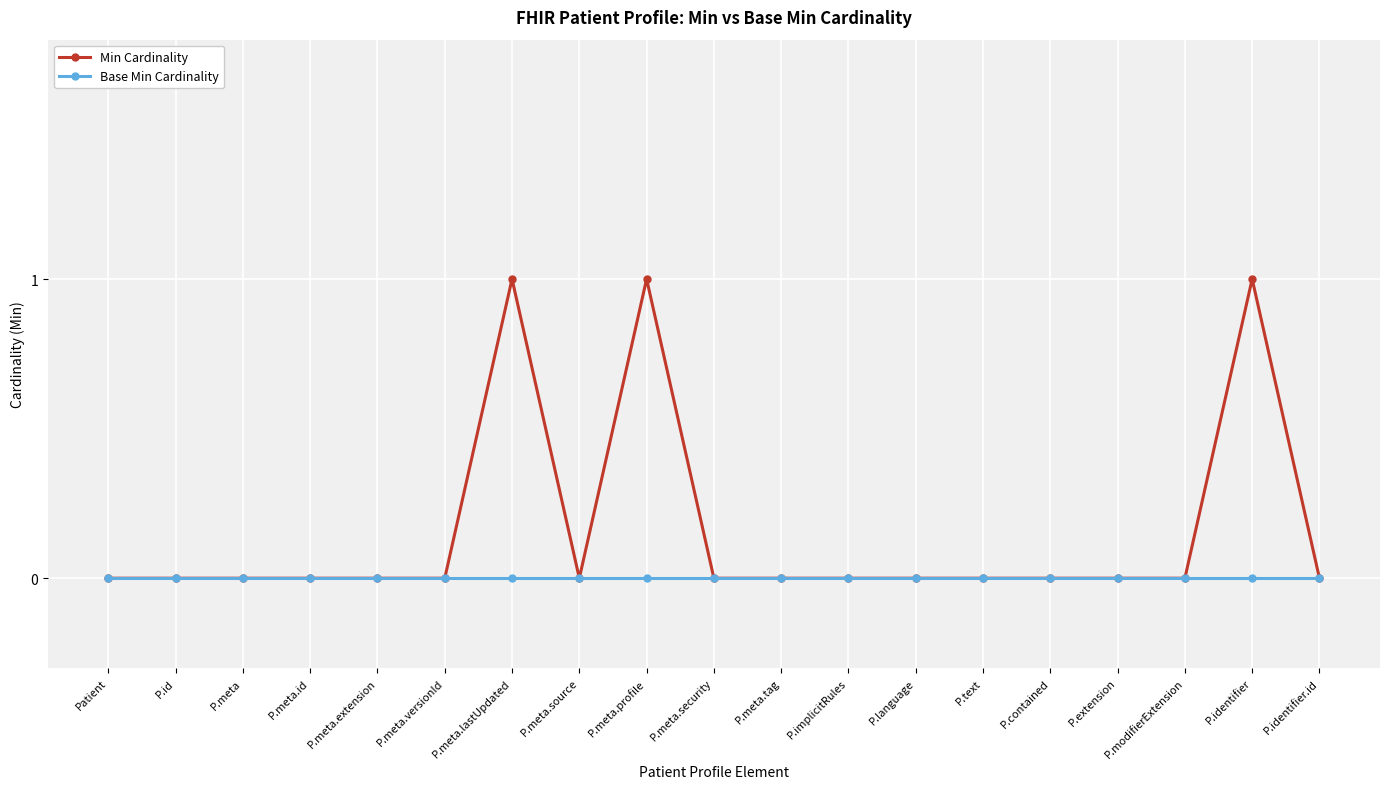

Which series changed the most between P.meta.lastUpdated and P.identifier.id?

Min Cardinality